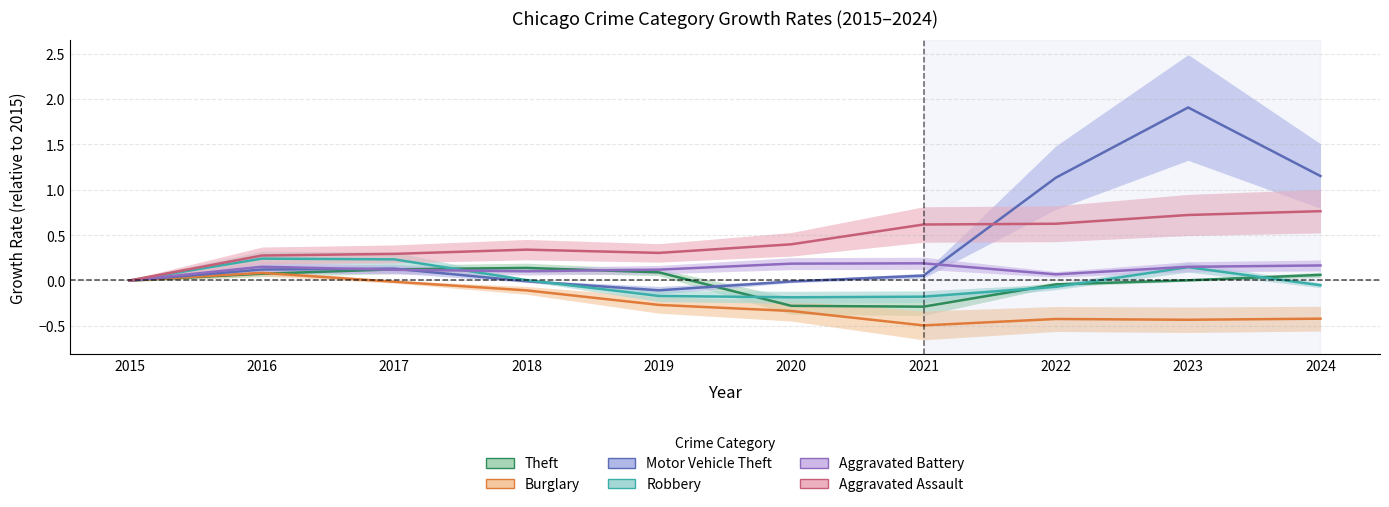

Reading left to right, what are all the values shown in this chart?

Theft: 2015=0.0	2016=0.1	2017=0.1	2018=0.1	2019=0.1	2020=-0.3	2021=-0.3	2022=-0.0	2023=0.0	2024=0.1
Burglary: 2015=0.0	2016=0.1	2017=-0.0	2018=-0.1	2019=-0.3	2020=-0.3	2021=-0.5	2022=-0.4	2023=-0.4	2024=-0.4
Motor Vehicle Theft: 2015=0.0	2016=0.1	2017=0.1	2018=-0.0	2019=-0.1	2020=-0.0	2021=0.1	2022=1.1	2023=1.9	2024=1.2
Robbery: 2015=0.0	2016=0.2	2017=0.2	2018=0.0	2019=-0.2	2020=-0.2	2021=-0.2	2022=-0.1	2023=0.1	2024=-0.1
Aggravated Battery: 2015=0.0	2016=0.2	2017=0.1	2018=0.1	2019=0.1	2020=0.2	2021=0.2	2022=0.1	2023=0.2	2024=0.2
Aggravated Assault: 2015=0.0	2016=0.3	2017=0.3	2018=0.3	2019=0.3	2020=0.4	2021=0.6	2022=0.6	2023=0.7	2024=0.8